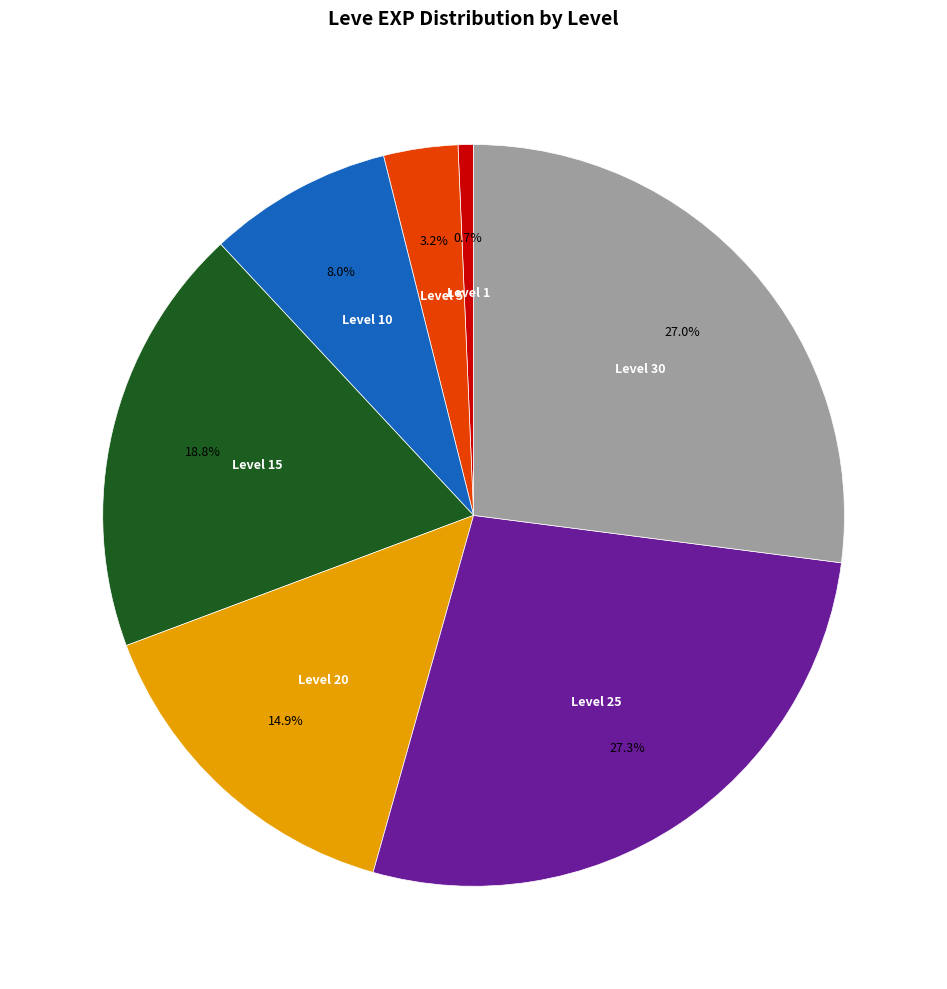

How many segments does this pie chart have?

7